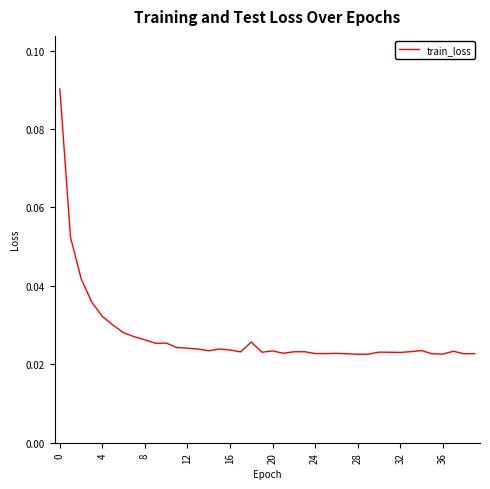

How many lines are shown in the chart?

1